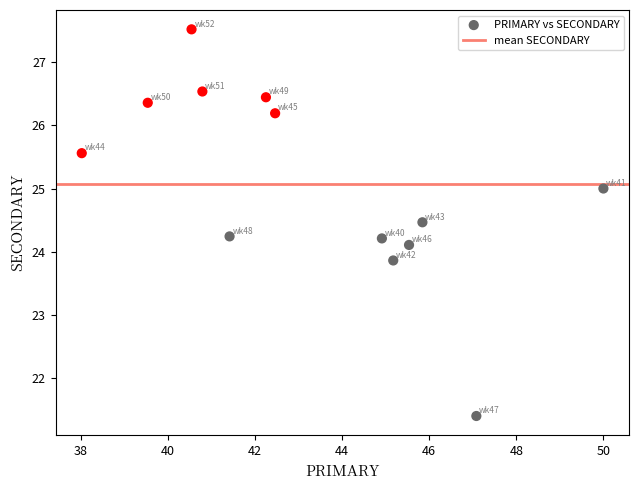

What is the range of Y values (max minus min)?

6.1